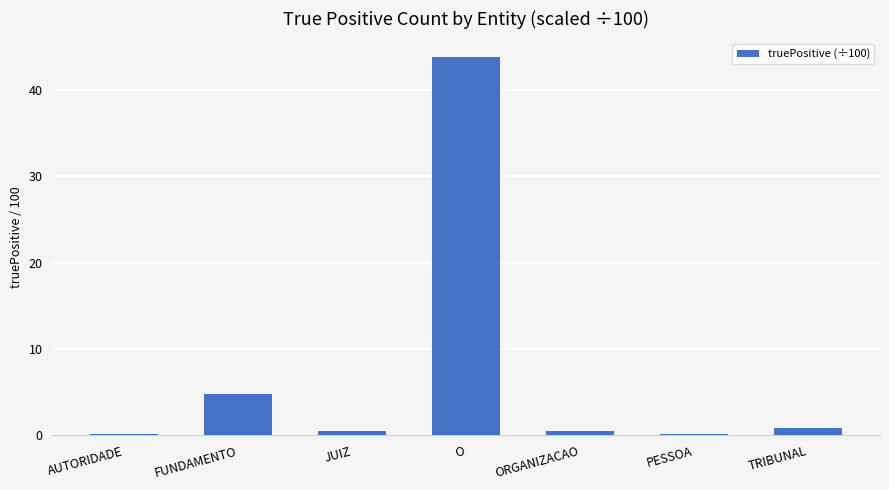

What is the change in value from JUIZ to PESSOA?

-0.3